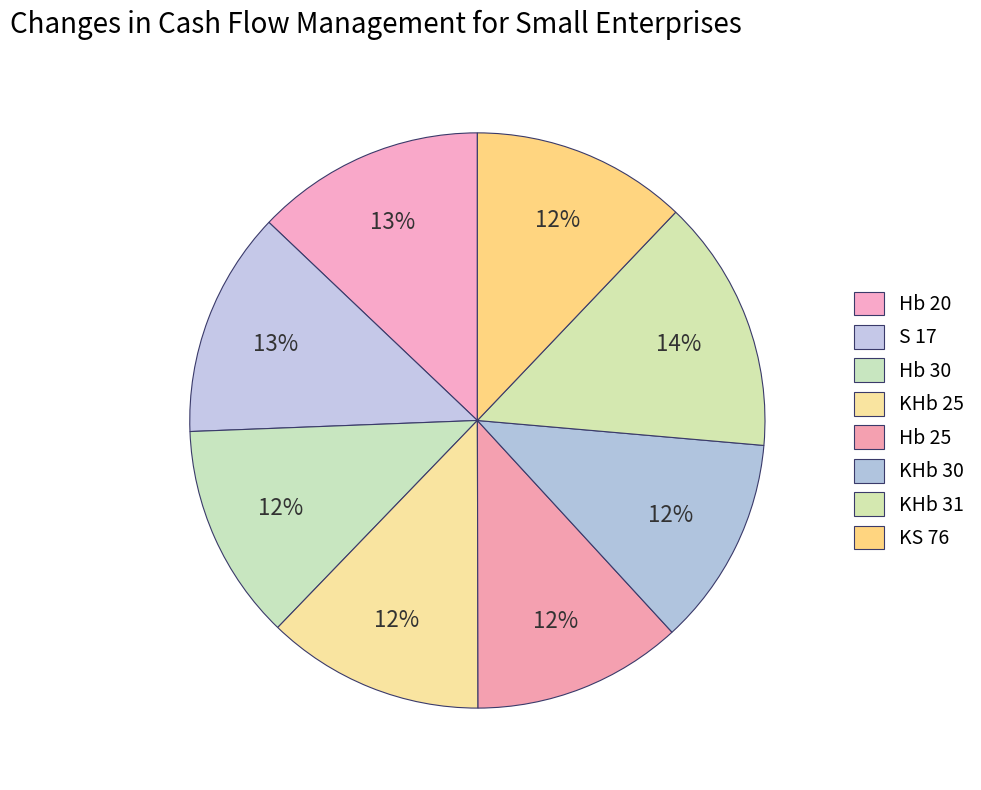

Count the number of slices in the pie.

8